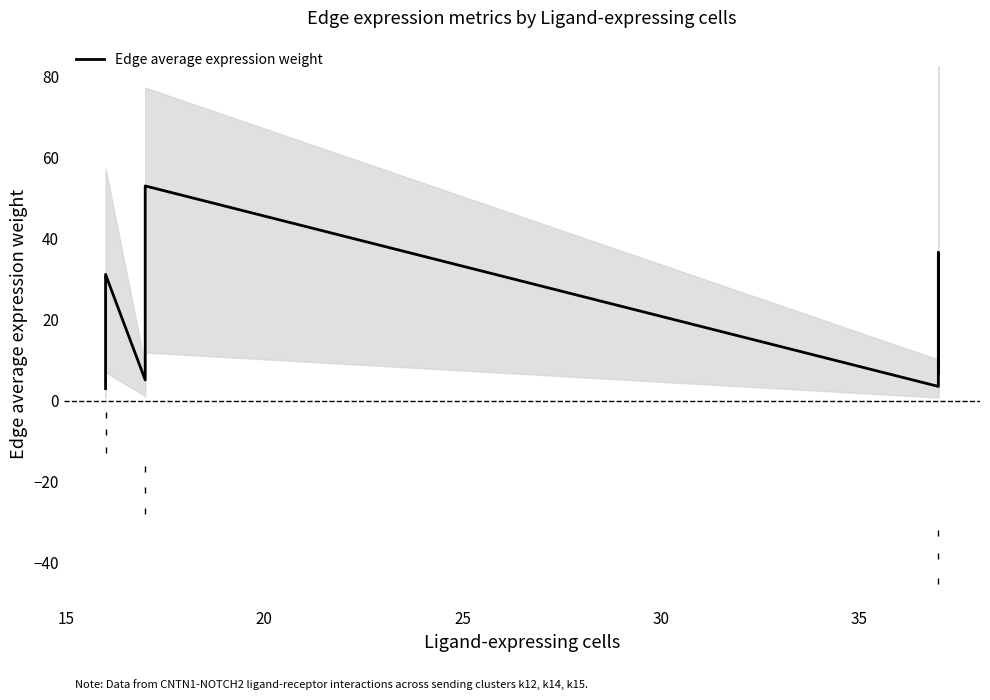

The value at 7 is 7.5. True or false?

False